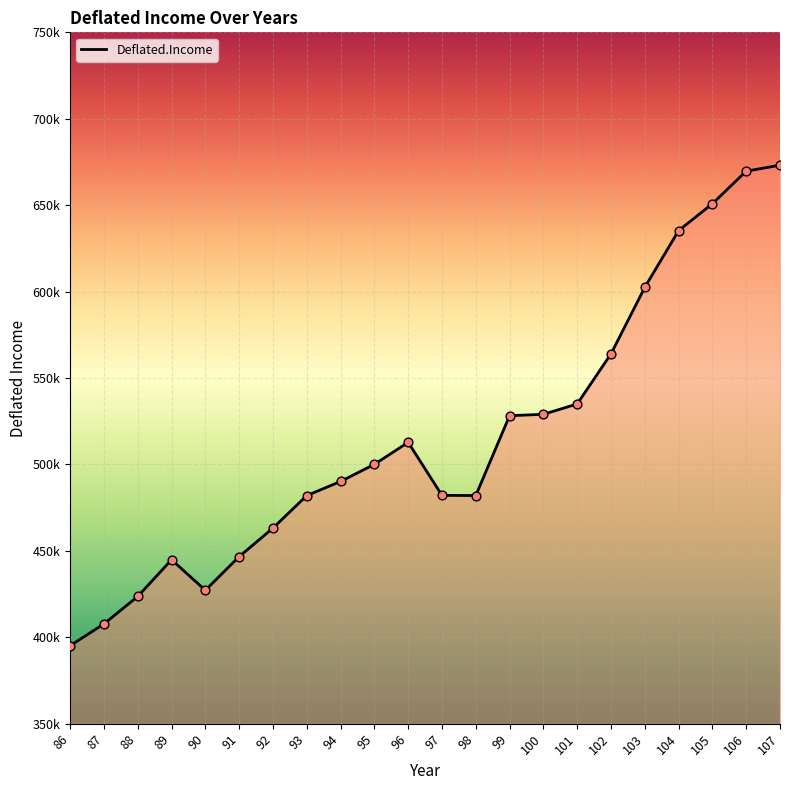

Is this an area chart (filled region under the line)?

Yes